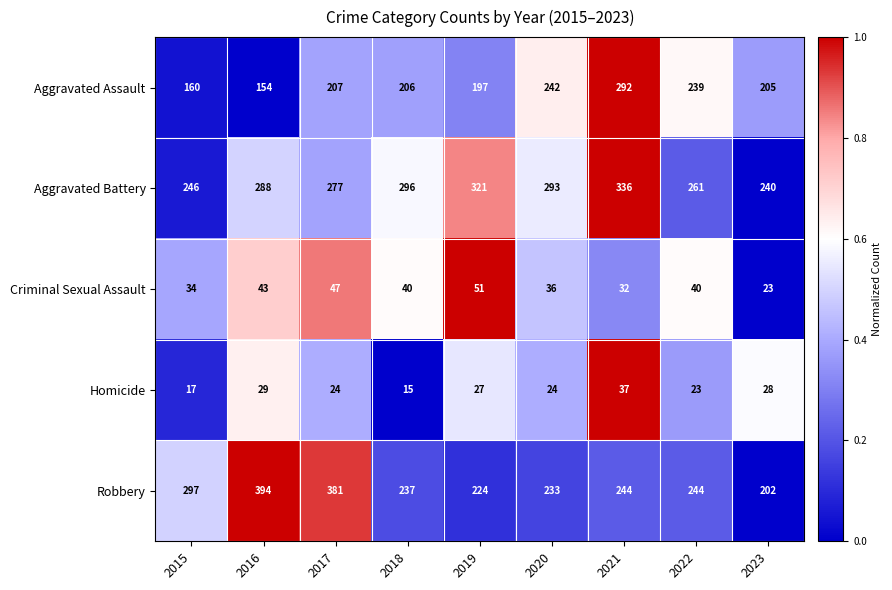

Which category has the highest value in the Homicide series?

2021